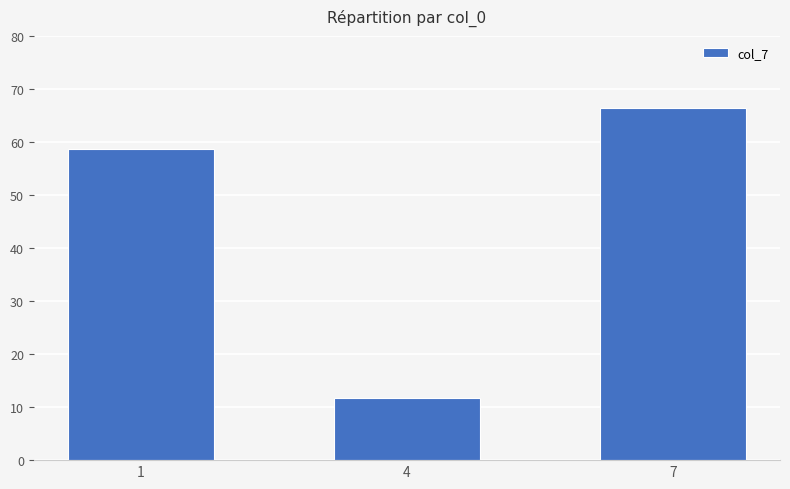

Reading left to right, transcribe all the data shown in this chart.

1=58.8	4=11.6	7=66.4